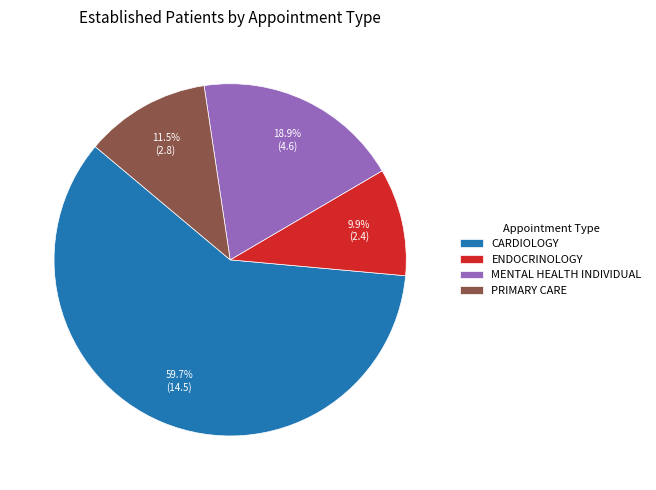

What is the smallest slice in the pie chart?

ENDOCRINOLOGY